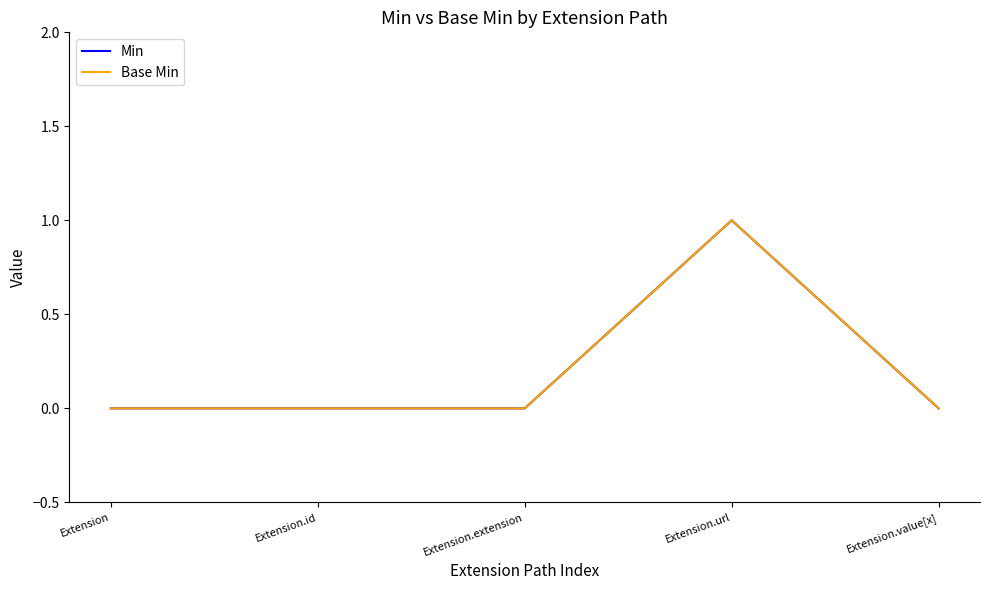

Which series has the largest total across all categories?

Min